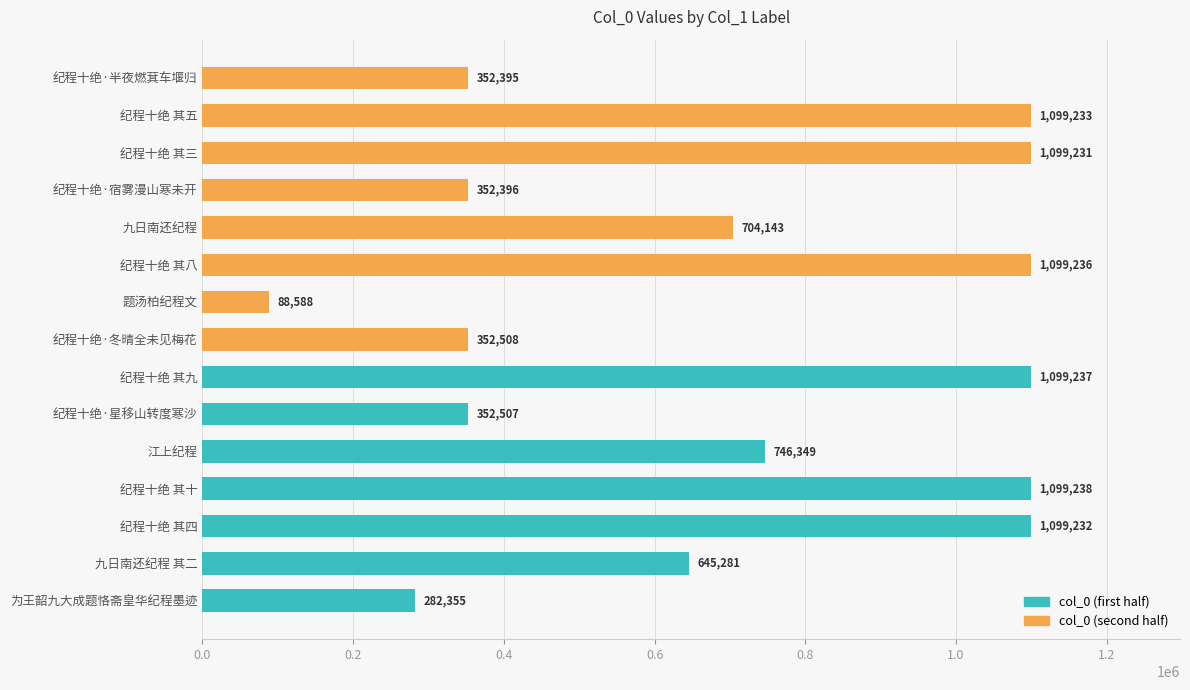

How many bars are there in total?

15